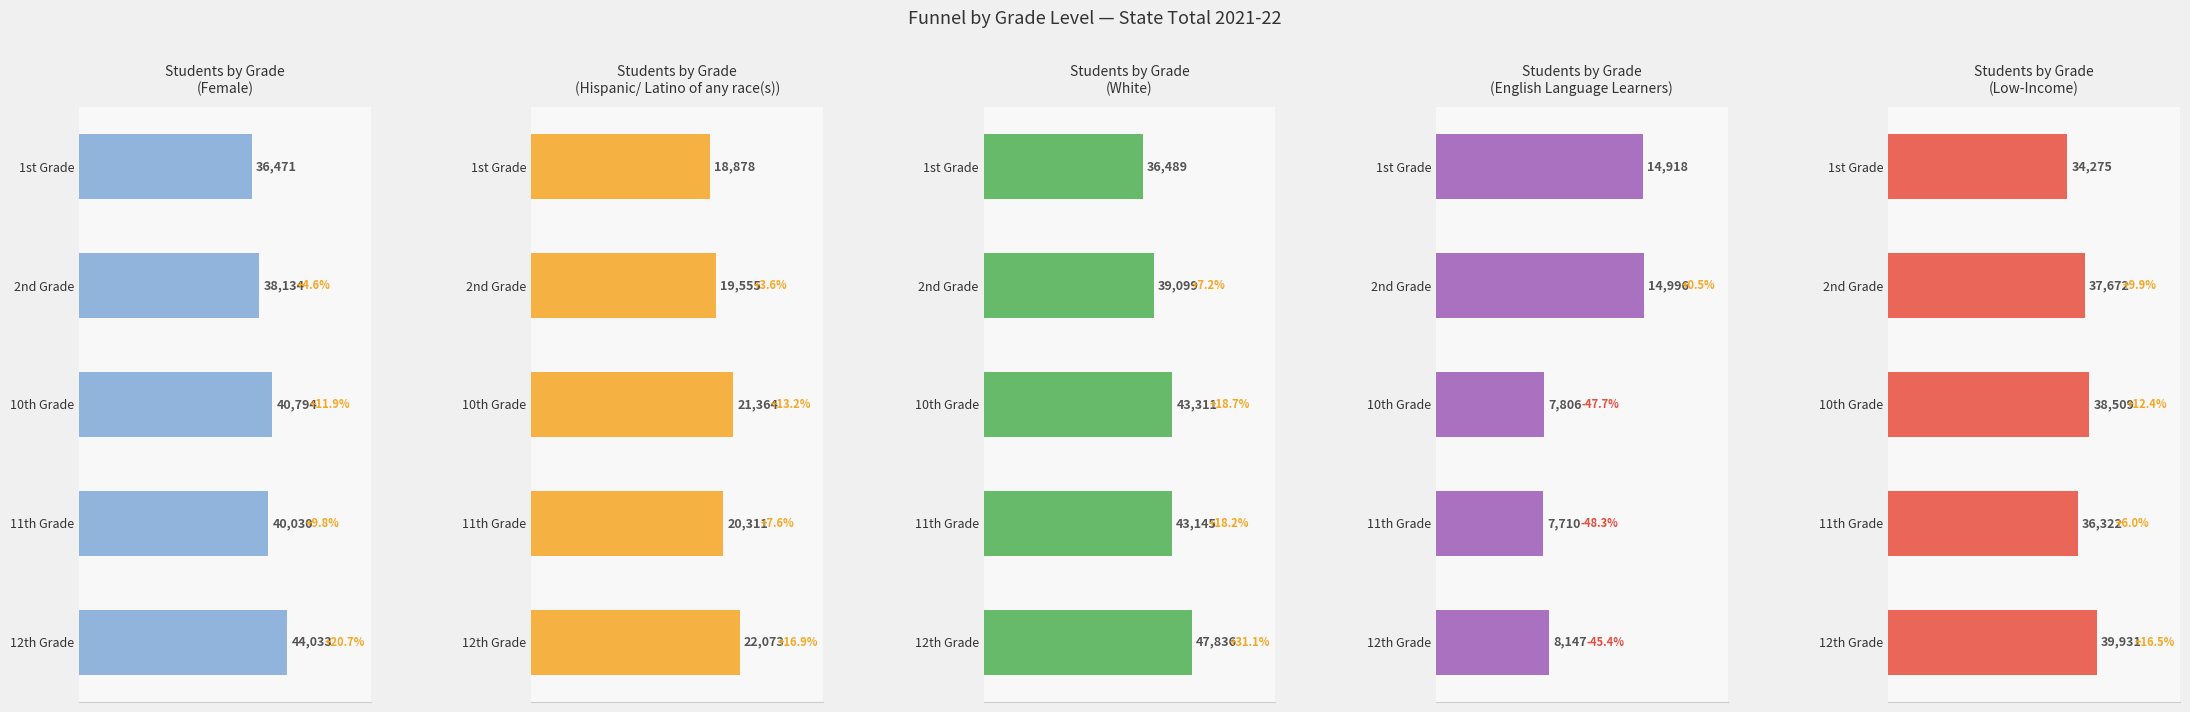

Does the chart contain any negative values?

No